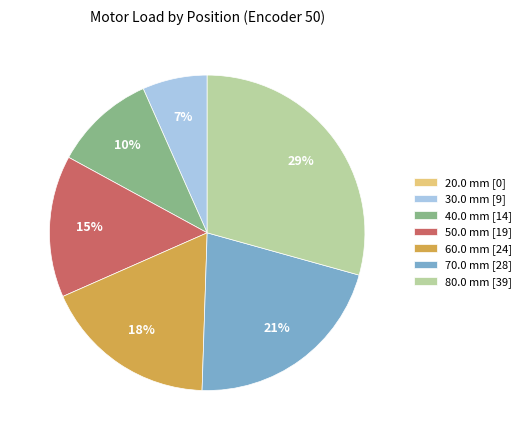

What is the ratio of the value at 40.0 mm [14] to the value at 50.0 mm [19]?

0.7